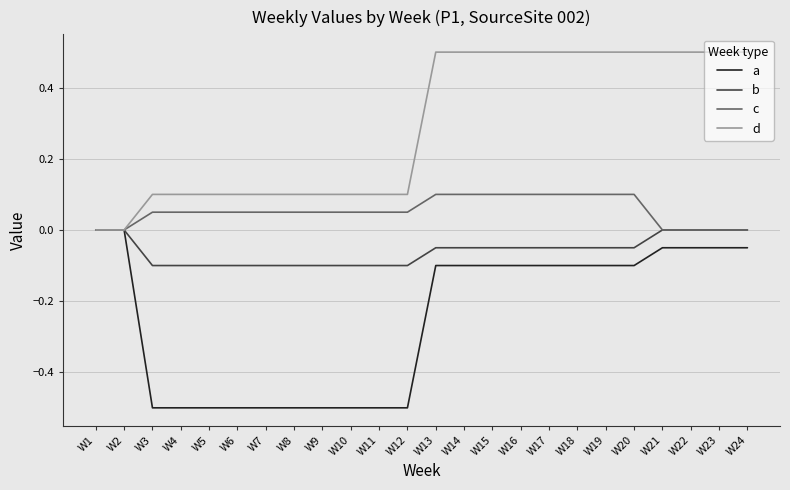

How many distinct data groups are displayed?

4